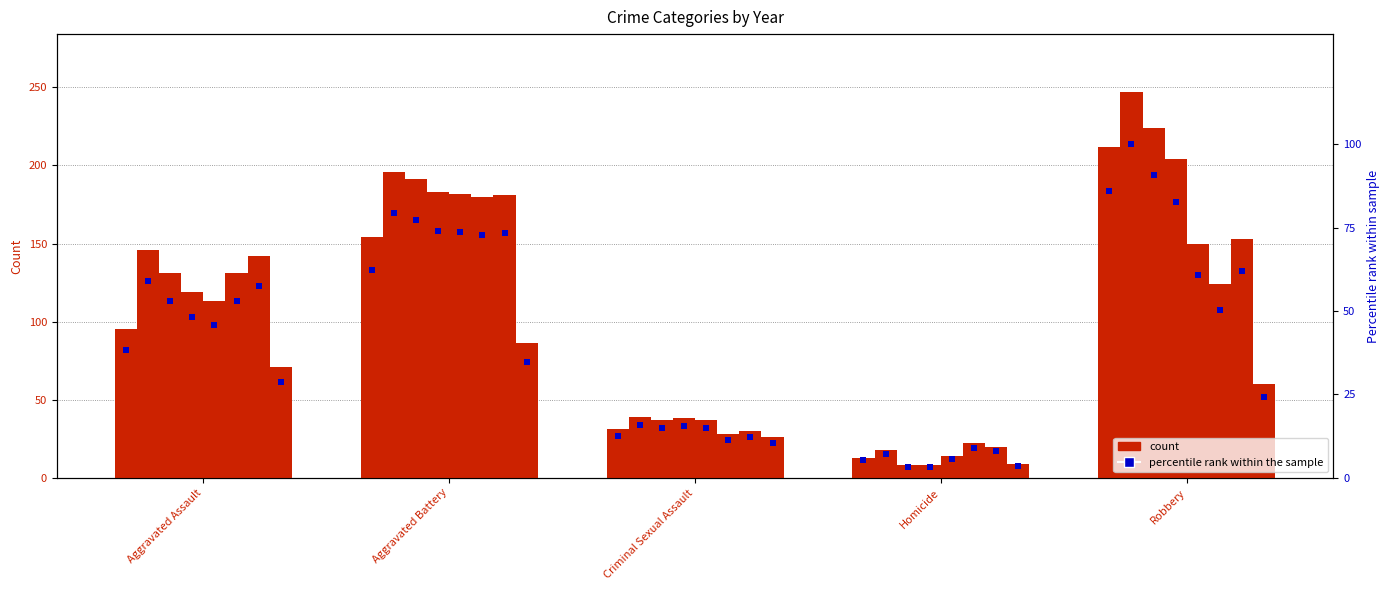

Between Aggravated Battery and Criminal Sexual Assault, which is larger?

Aggravated Battery